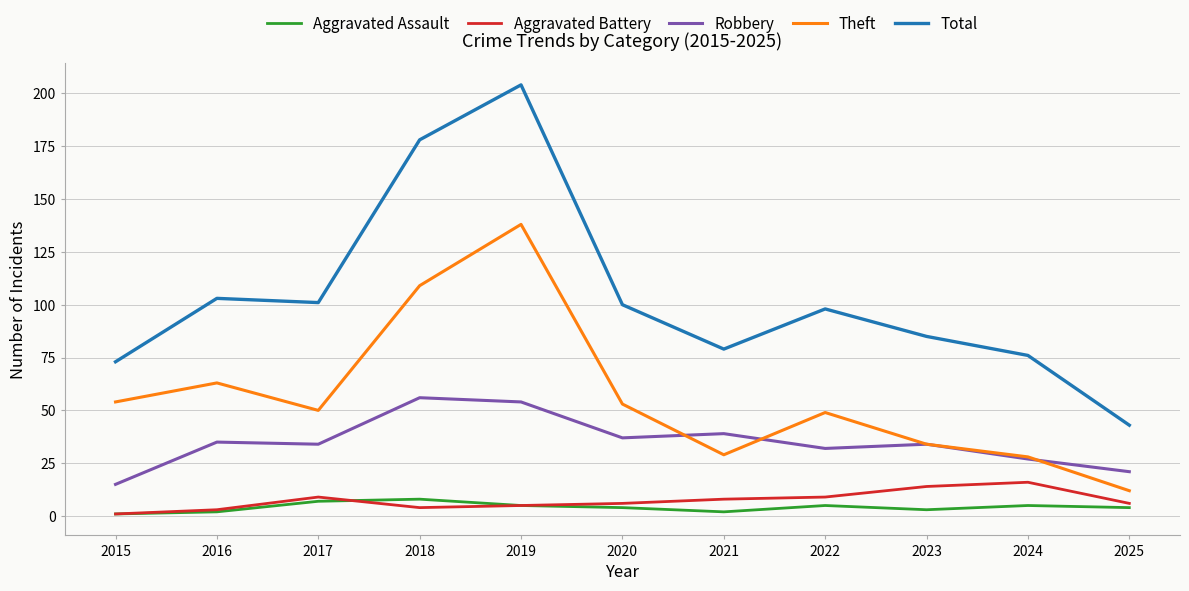

What is the total value across all series at 2015?

144